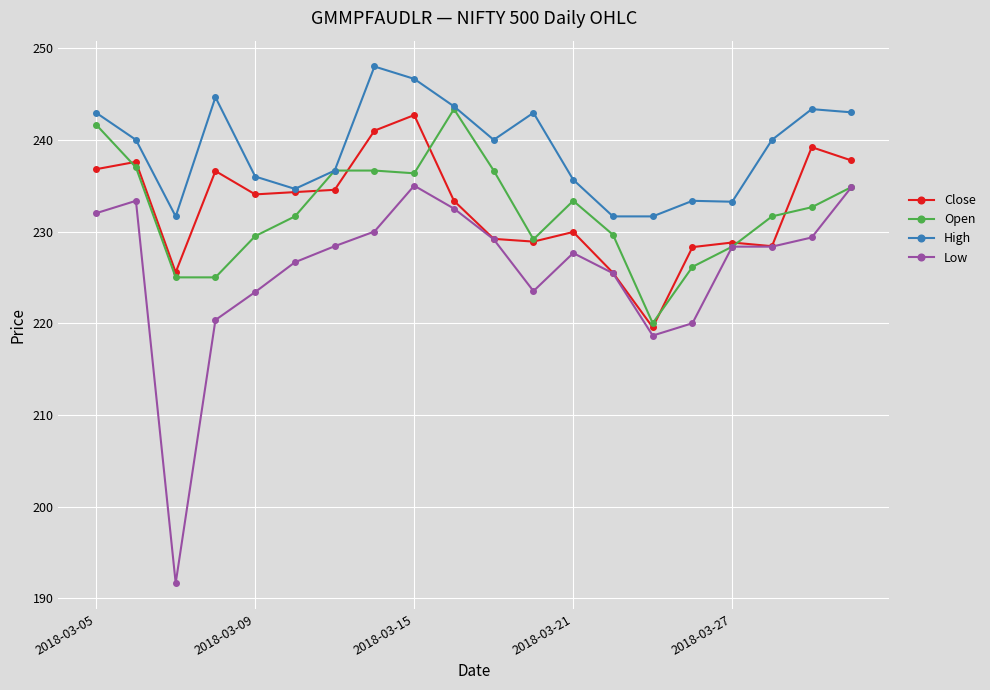

True or false: High has more than 1 interior local peaks.

True